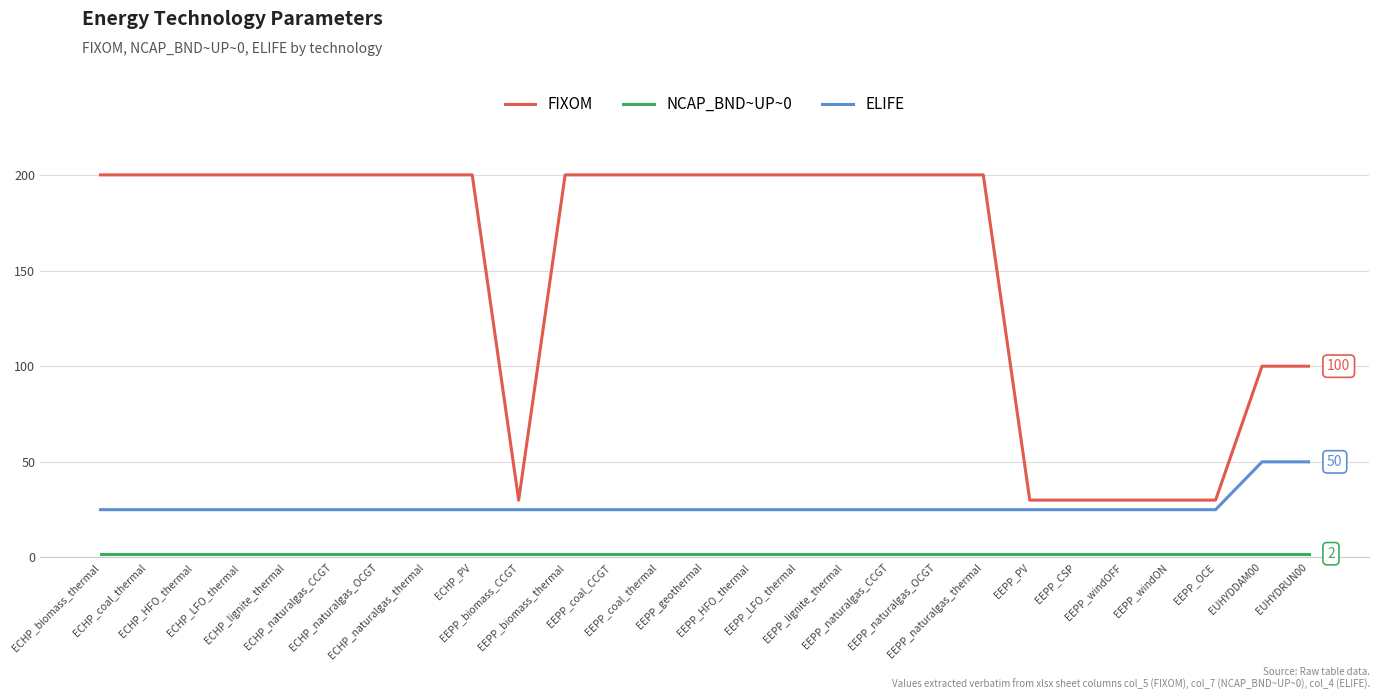

Which series has the largest range (max minus min)?

FIXOM